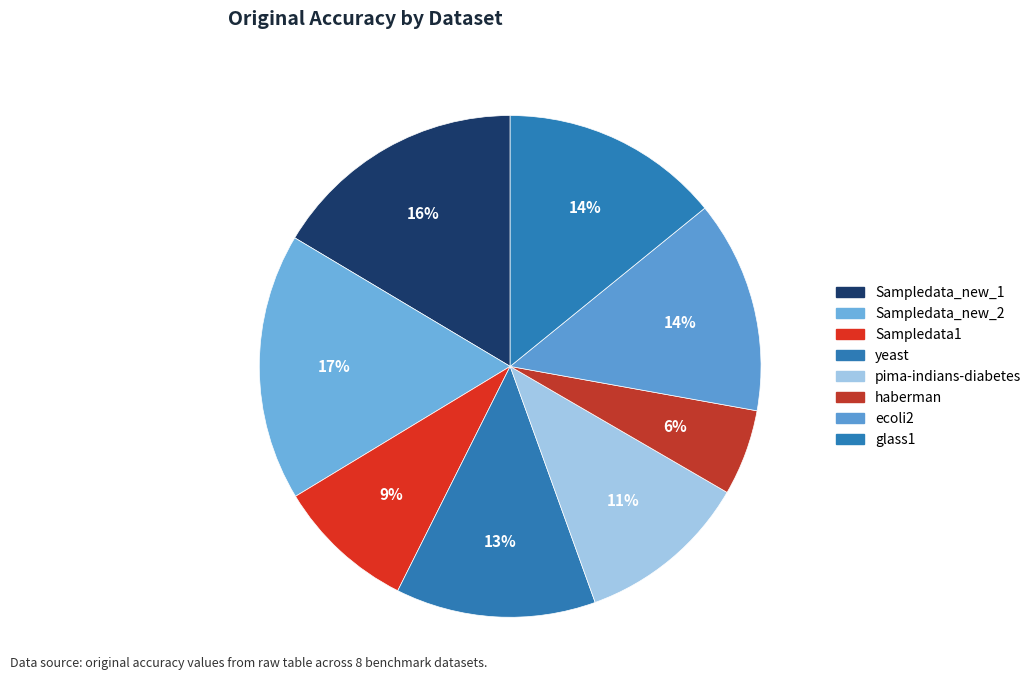

What is the smallest slice in the pie chart?

haberman